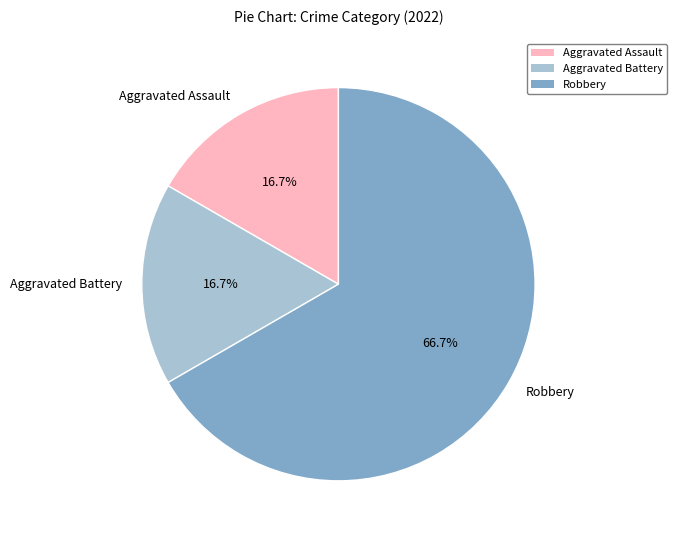

Which category has the biggest portion of the pie?

Robbery